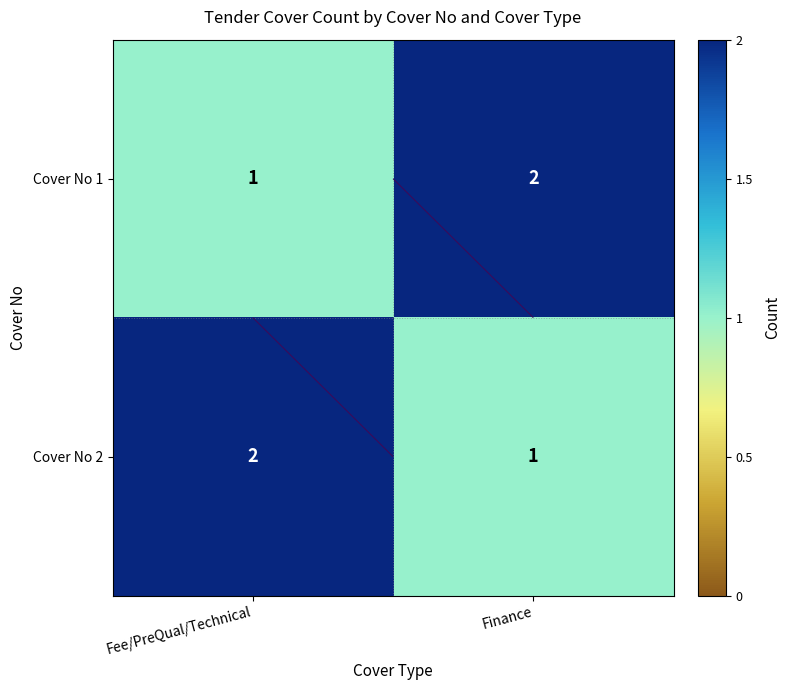

The Cover No 1 series shows 1 at Finance. True or false?

False